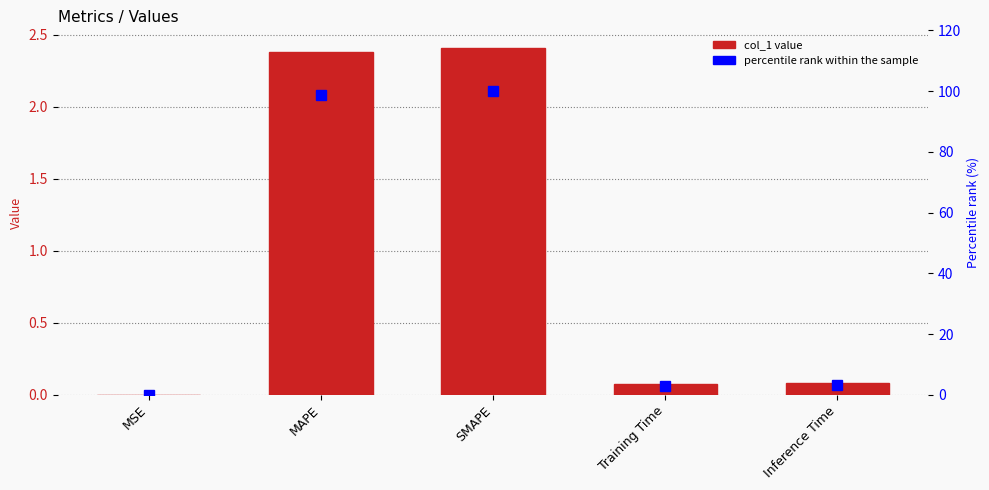

Which series has the largest total across all categories?

percentile rank within the sample